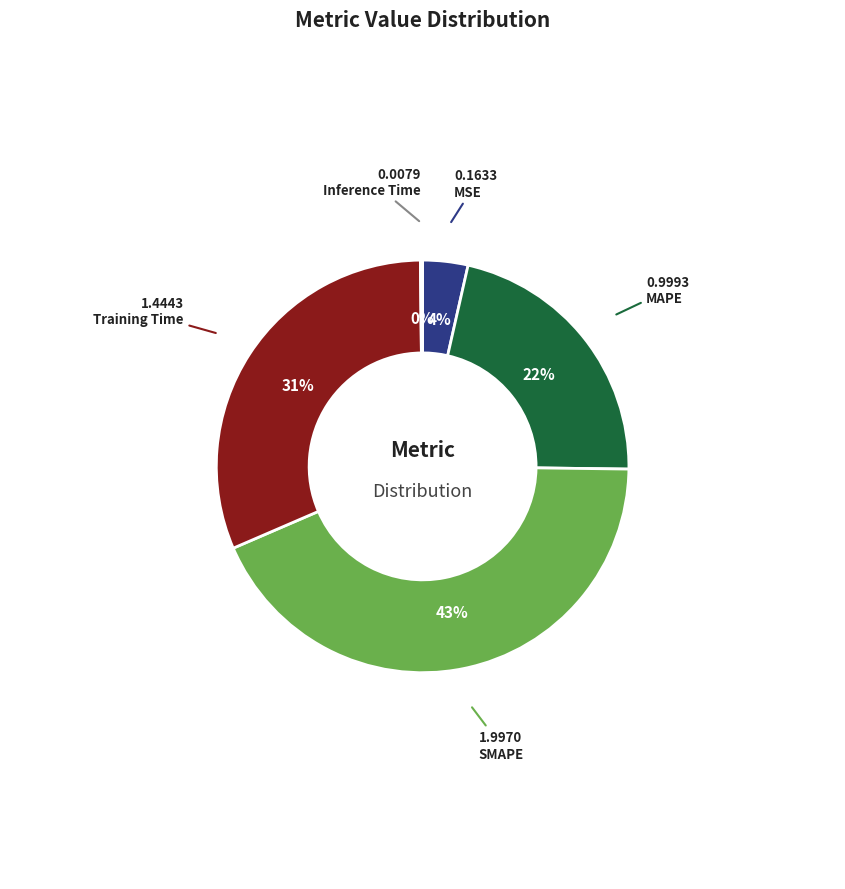

Is the sum of SMAPE and Training Time greater than half?

Yes